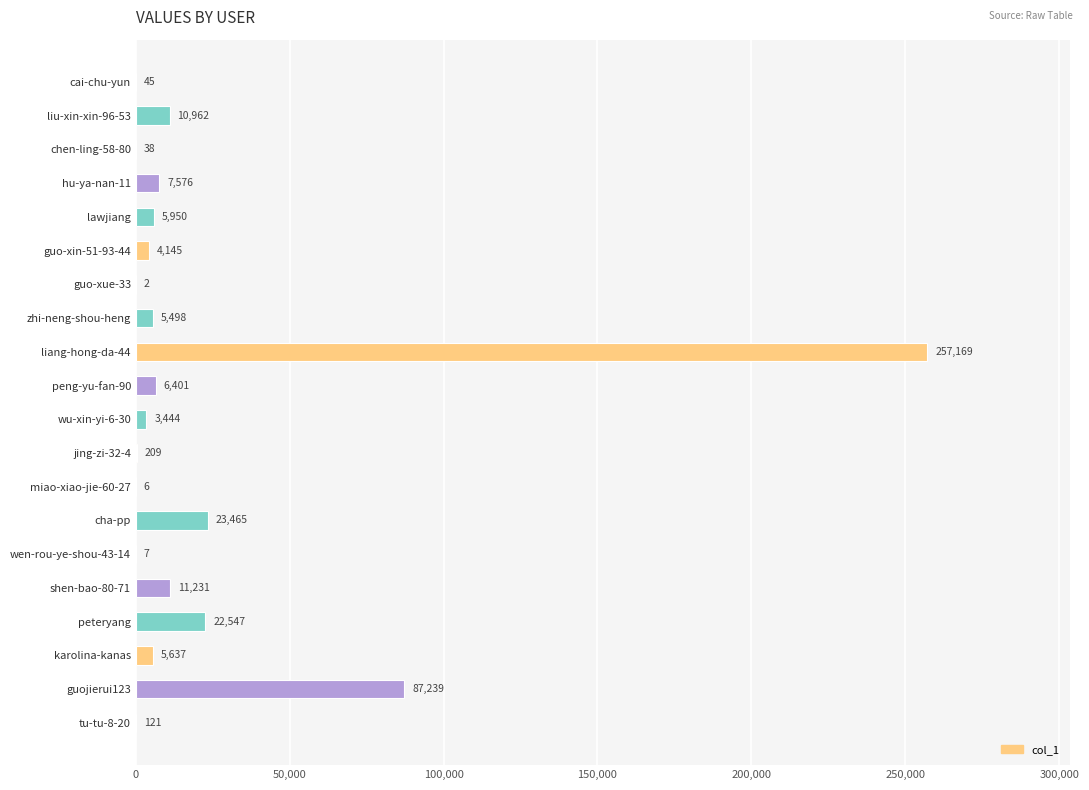

What is the sum of the values at guo-xin-51-93-44 and hu-ya-nan-11?

11721